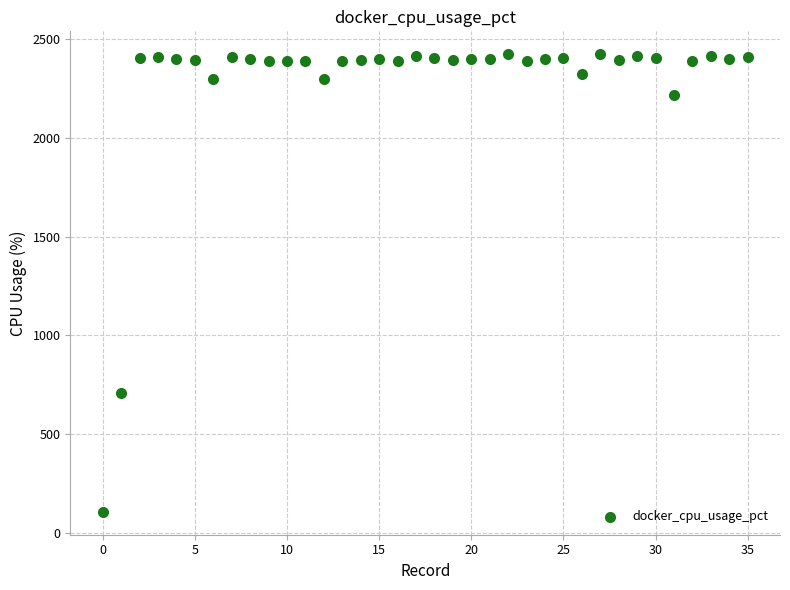

What is the range of Y values (max minus min)?

2316.7